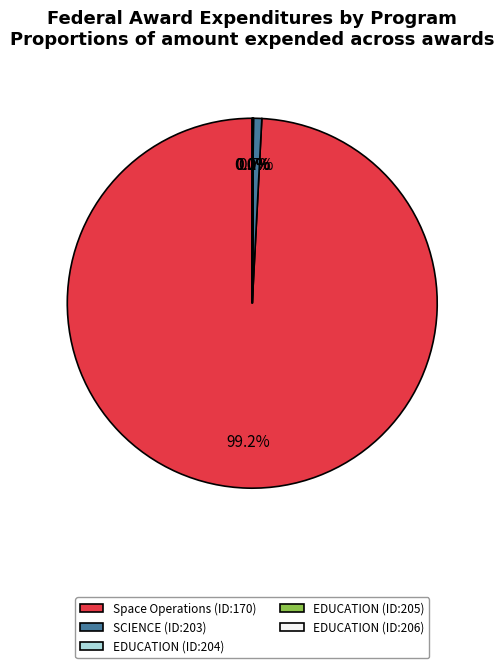

What is the largest slice in the pie chart?

Space Operations (ID:170)